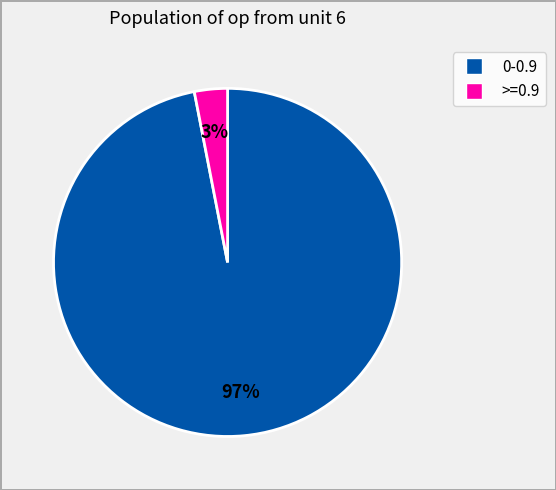

How many slices are in this pie chart?

2